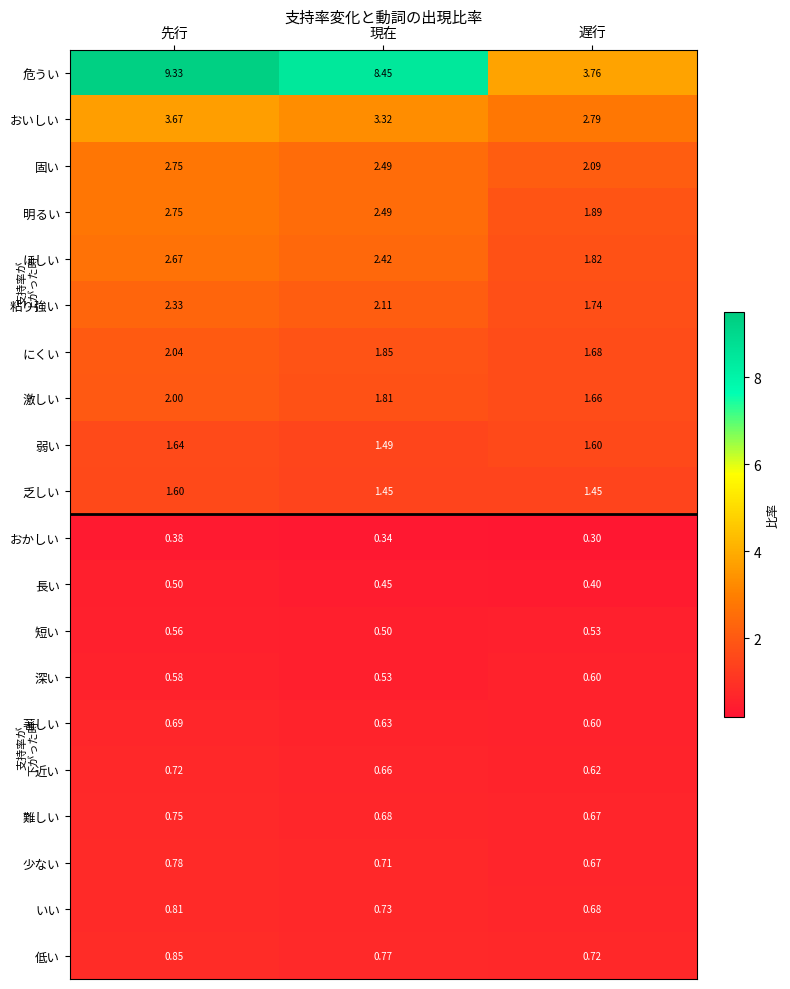

At which category is the sum across all series the highest?

先行